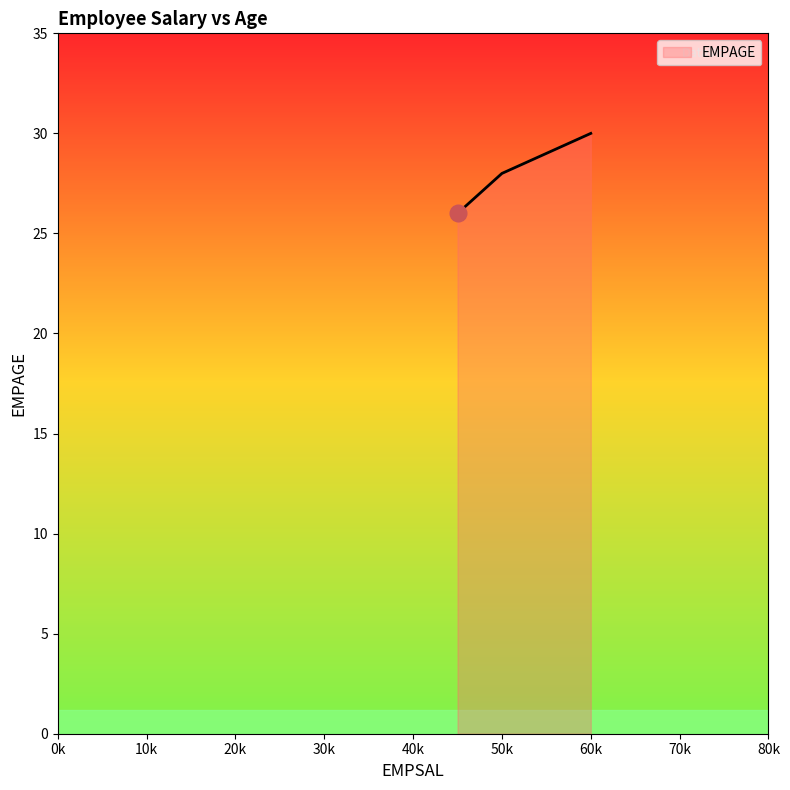

What is the average value?

28